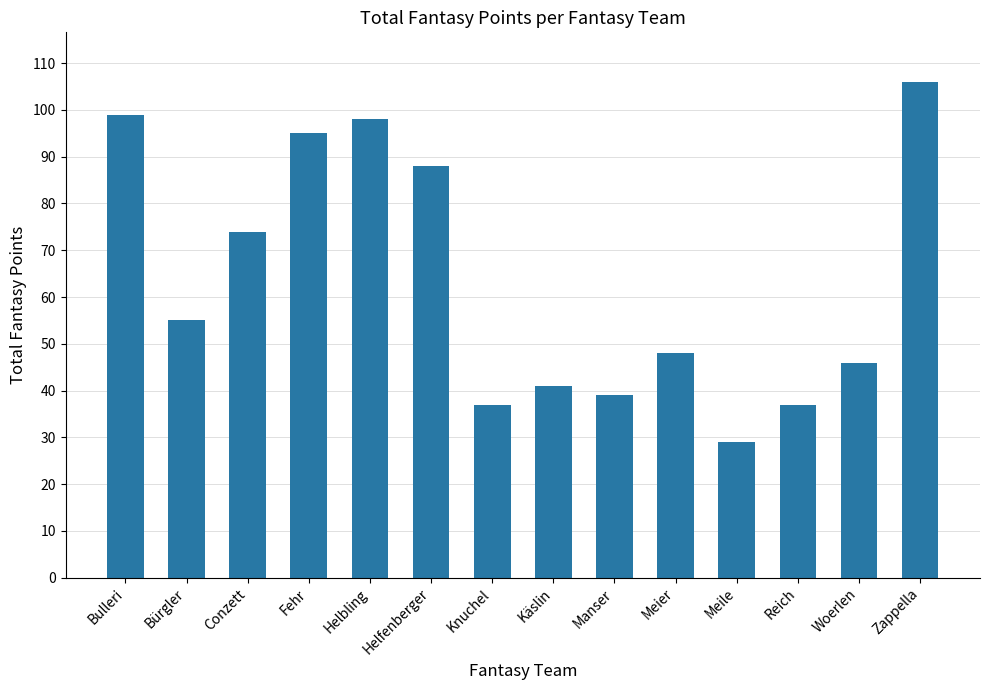

Is it true that the value at Meier is 13?

False